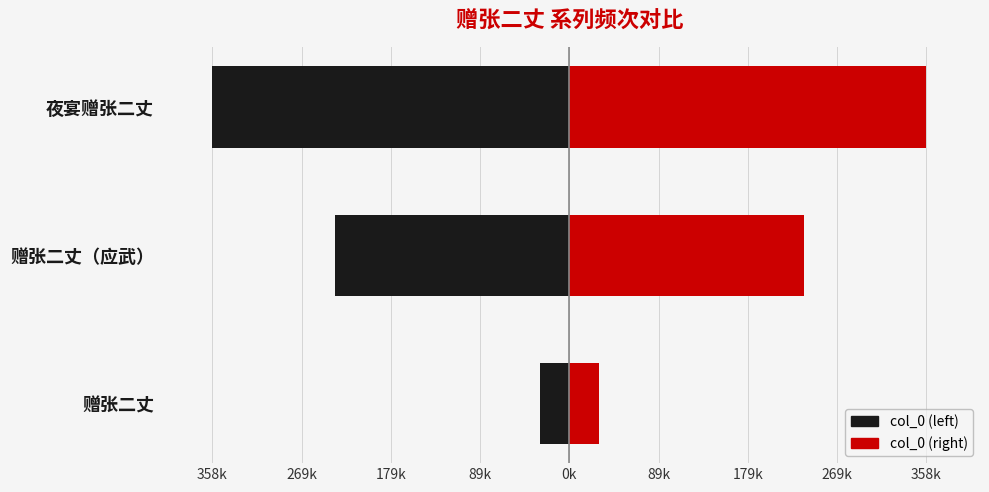

What is the difference between the highest and lowest values at 夜宴赠张二丈?

717818.0